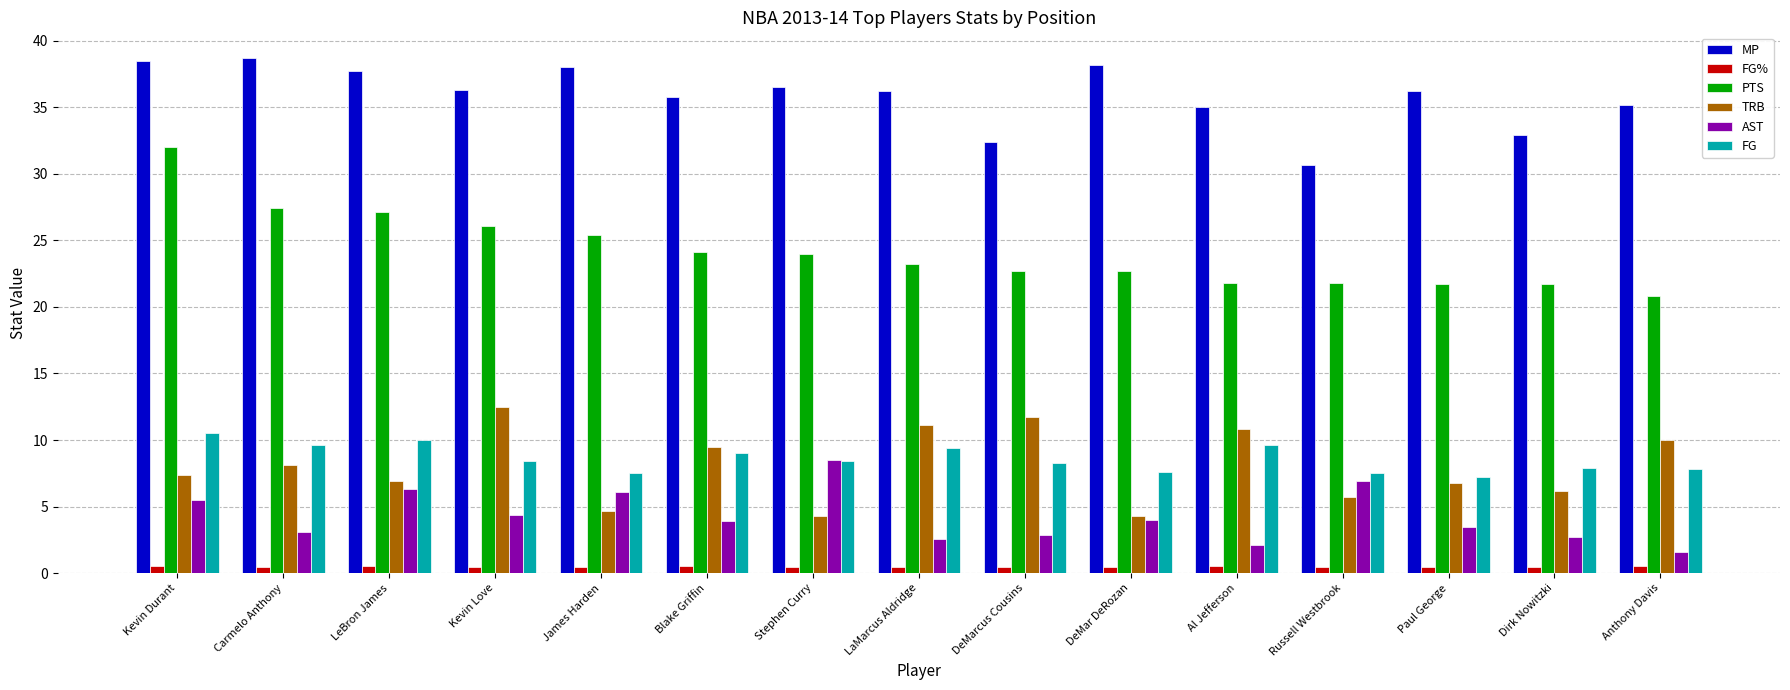

How many groups of bars are there?

15